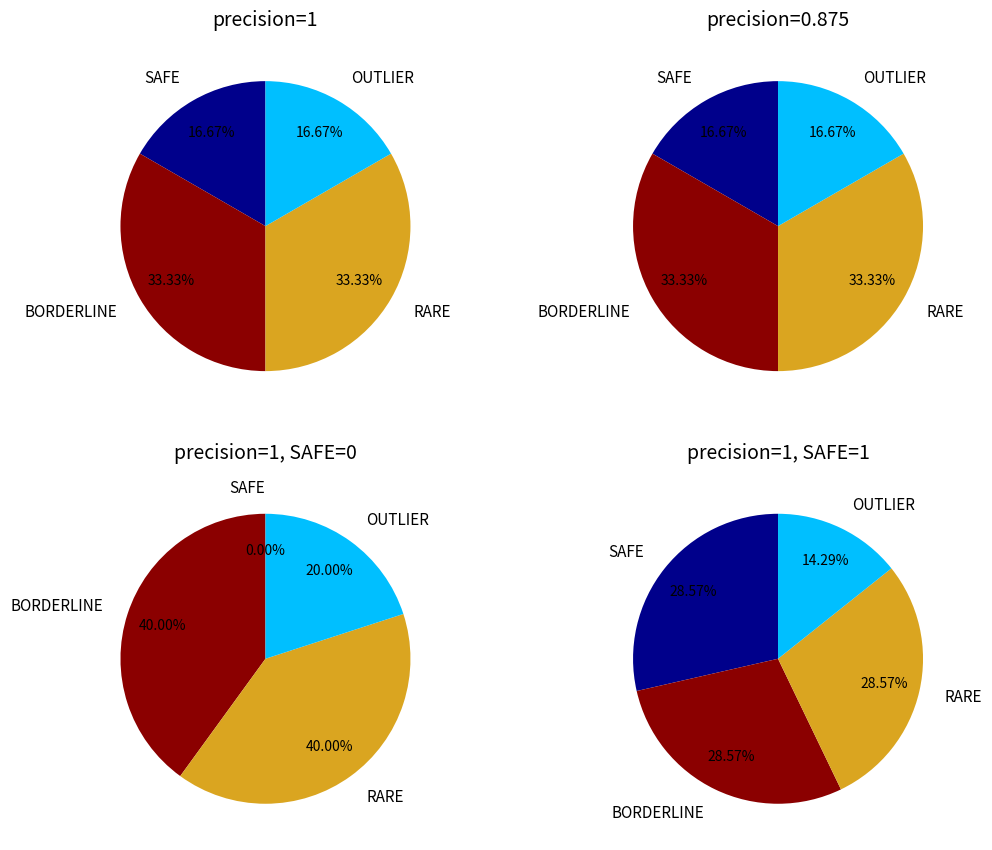

What is the difference between the highest and lowest values at 6?

1